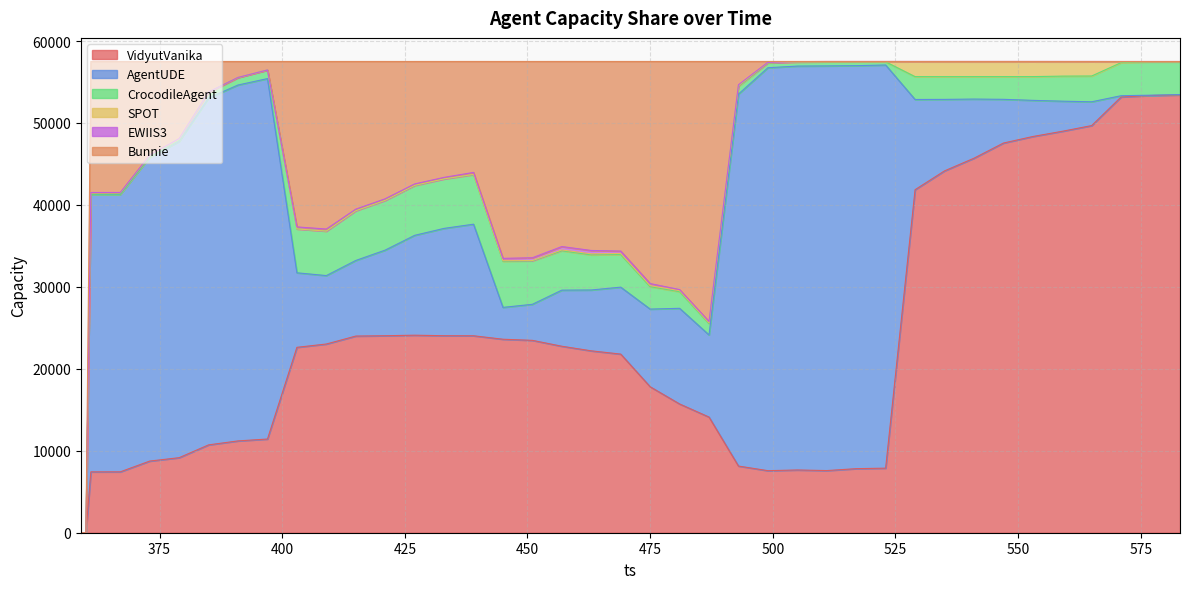

Does the chart display data point markers on the line(s)?

No